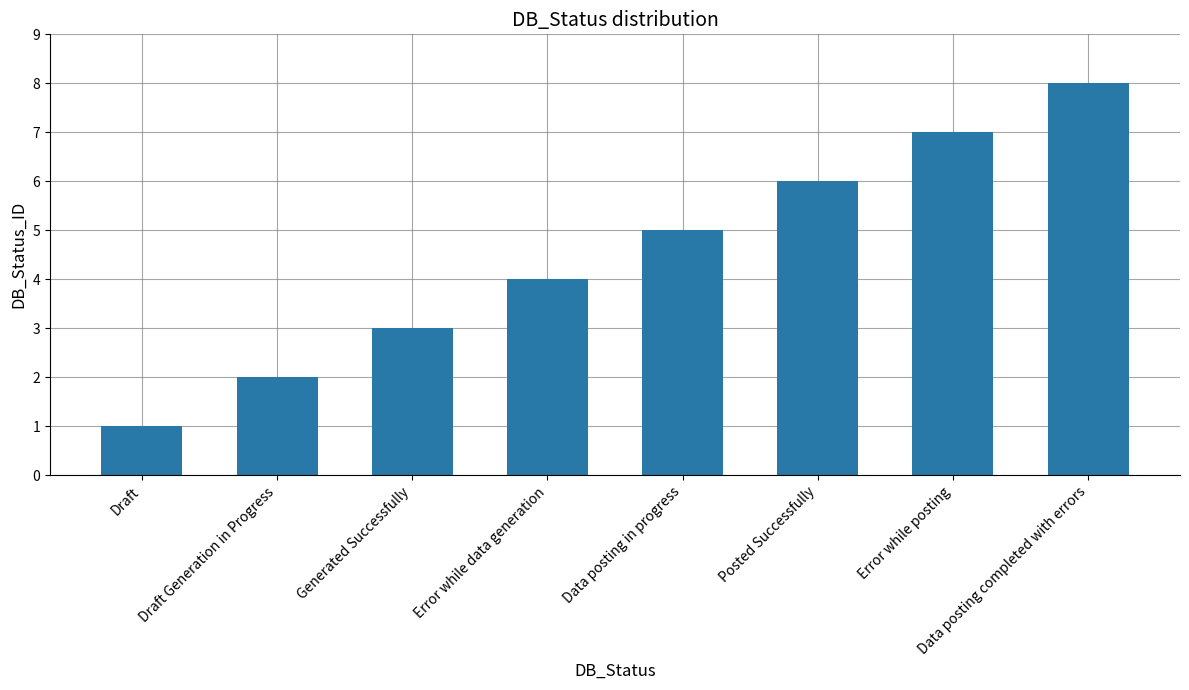

Reading right to left, transcribe all the data shown in this chart.

8	7	6	5	4	3	2	1